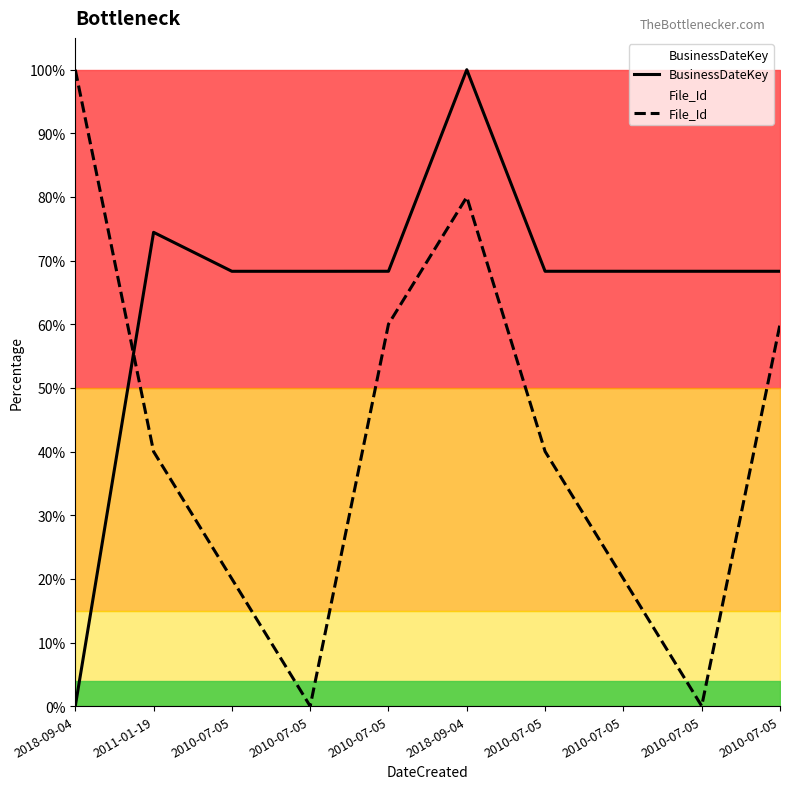

Rank the categories by File_Id value from highest to lowest.

2018-09-04, 2018-09-04, 2010-07-05, 2010-07-05, 2010-07-05, 2011-01-19, 2010-07-05, 2010-07-05, 2010-07-05, 2010-07-05